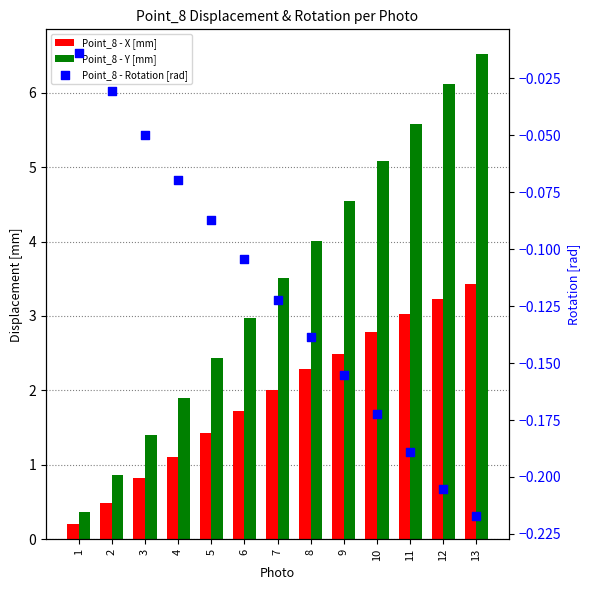

Which series reaches the maximum Y coordinate?

Point_8 - Y [mm]